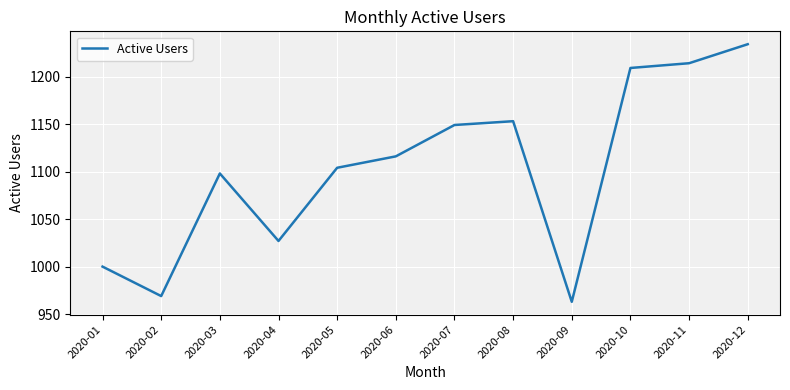

At which label is the value closest to 1098?

2020-03